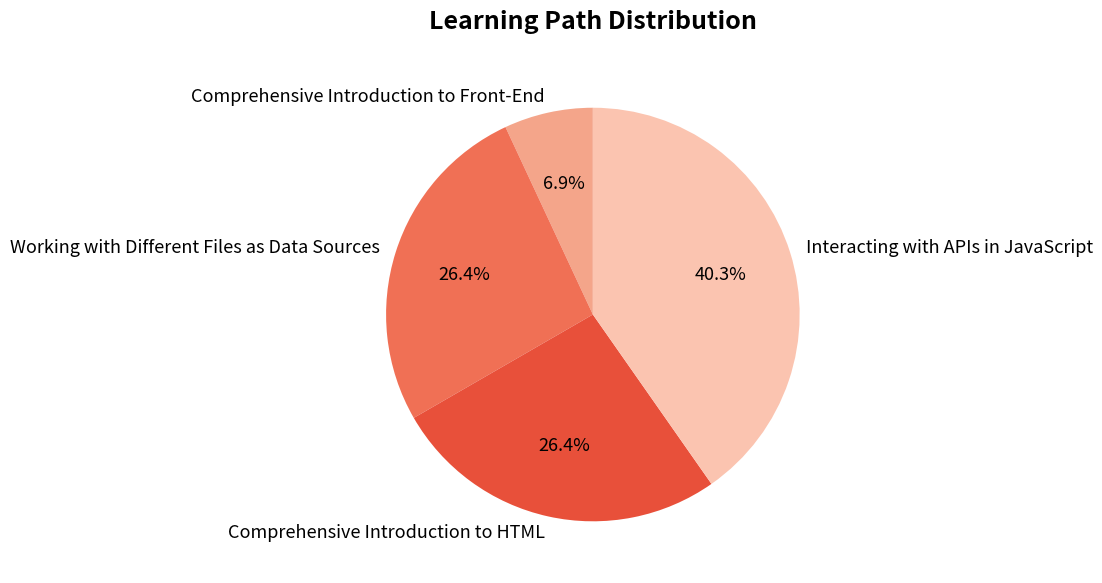

Does any single category account for the majority?

No